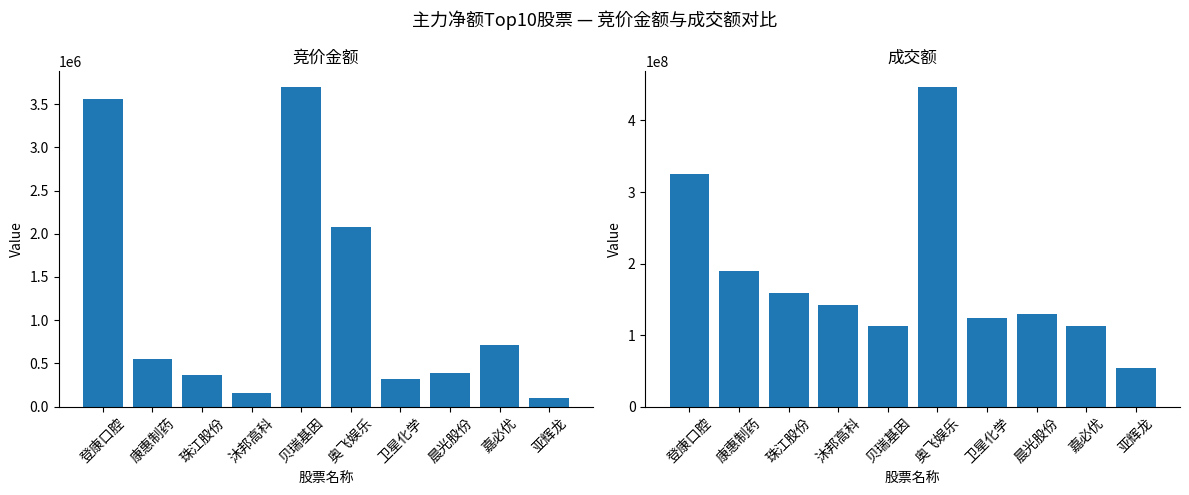

How many series are shown in this chart?

2